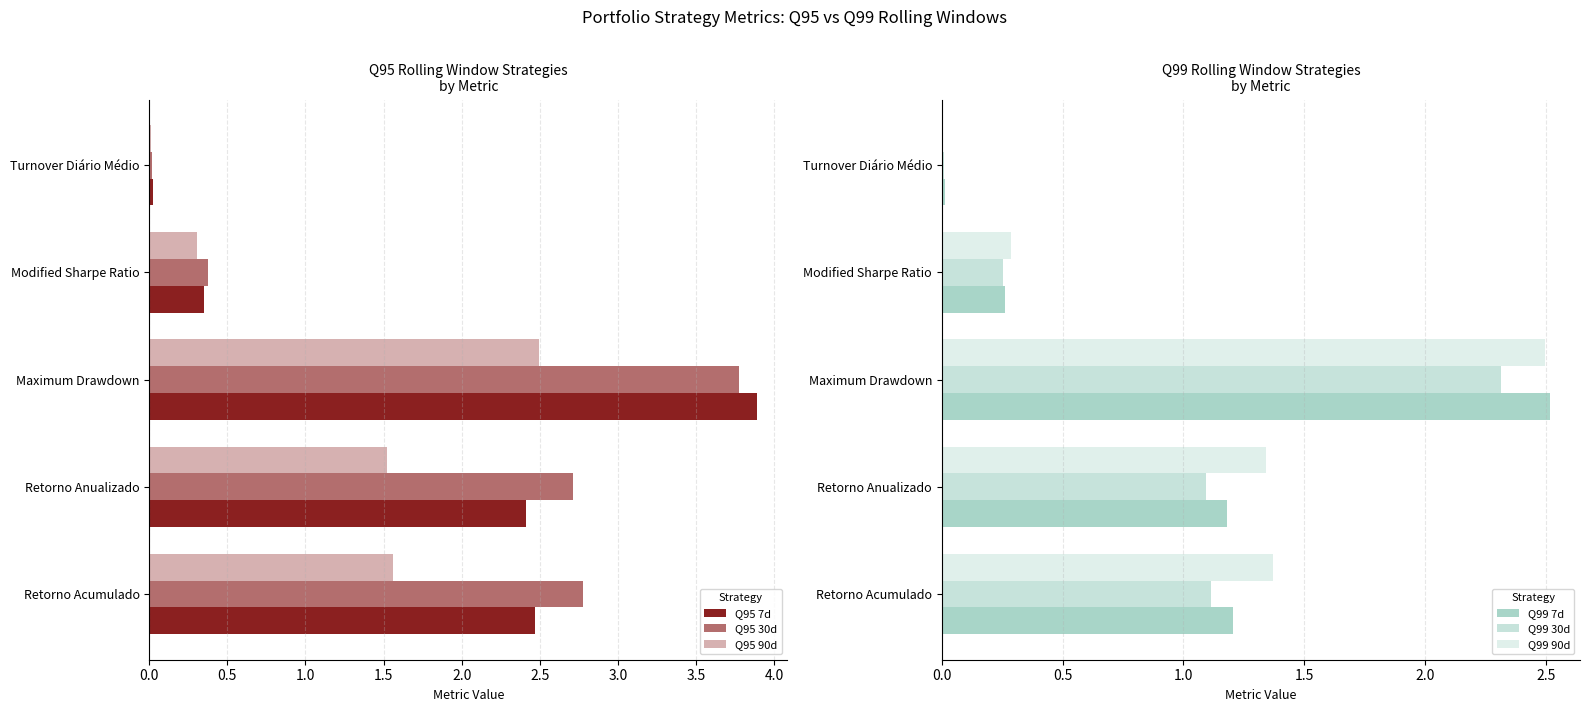

What is the sum of all Q95 7d values?

9.1